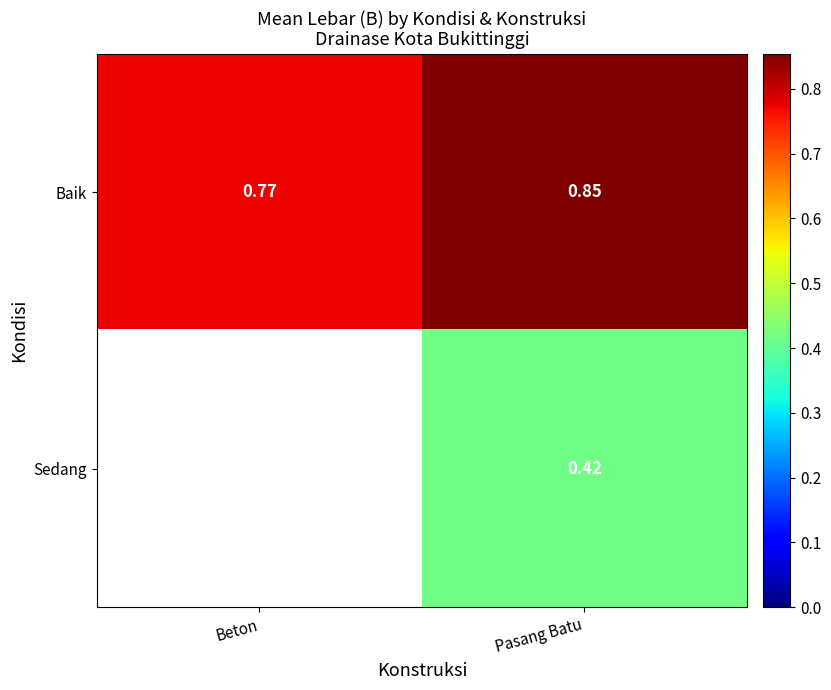

Is it true that Sedang equals 0.2 at Pasang Batu?

False